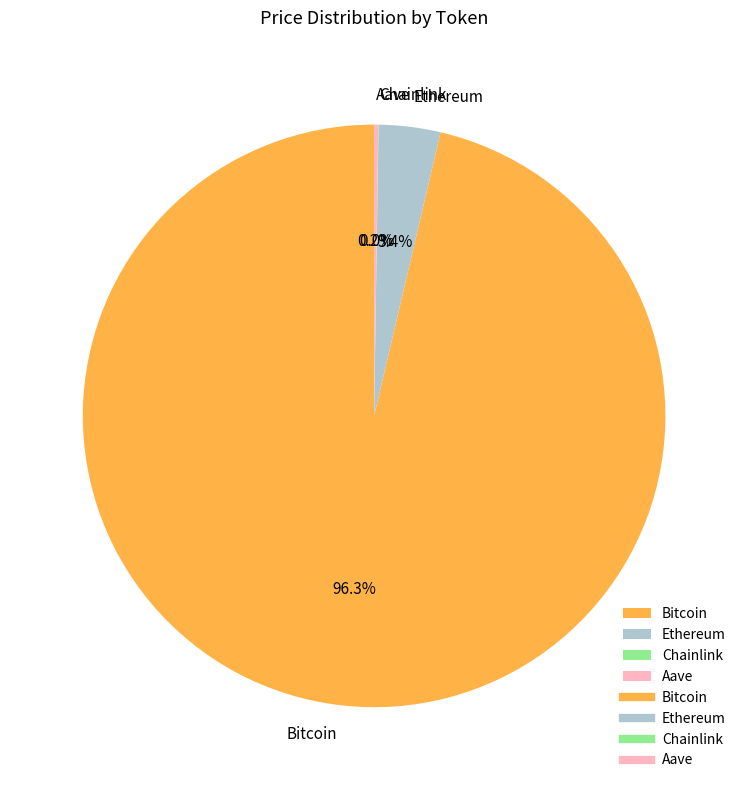

To the nearest percent, what is the average slice percentage?

25%